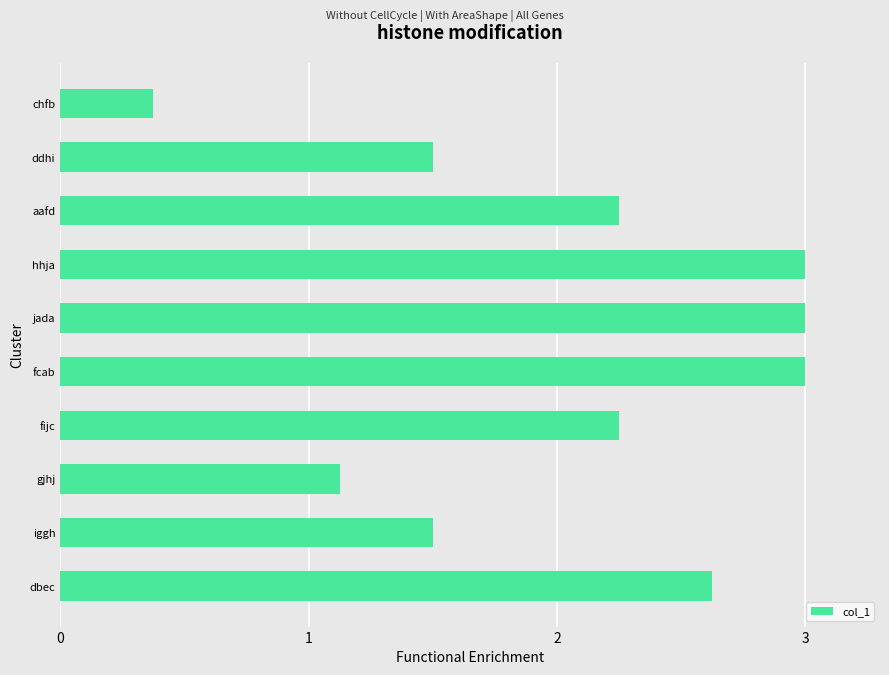

Which has a higher value, aafd or dbec?

dbec